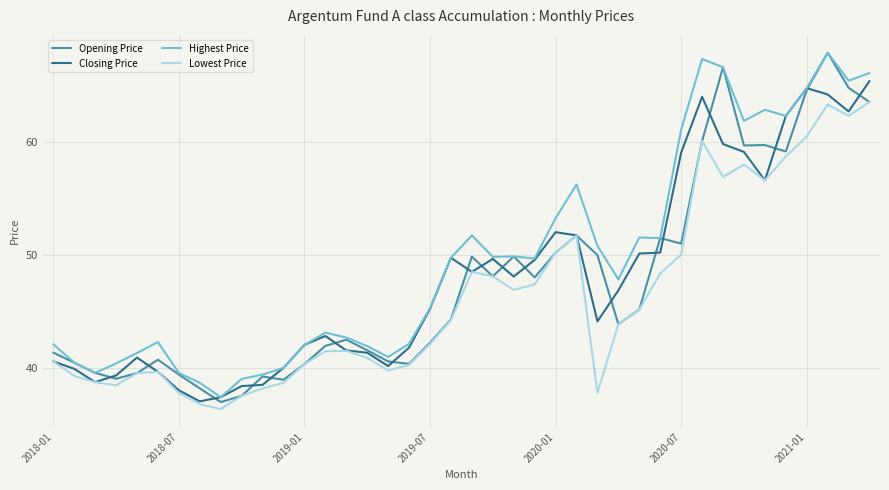

Which series has the largest total across all categories?

Highest Price